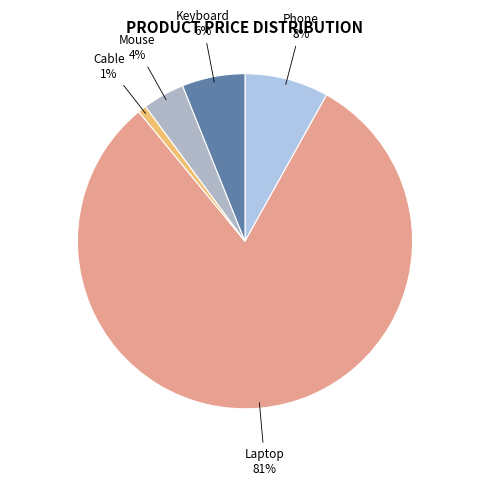

To the nearest percent, what percentage of the pie is Keyboard?

6%